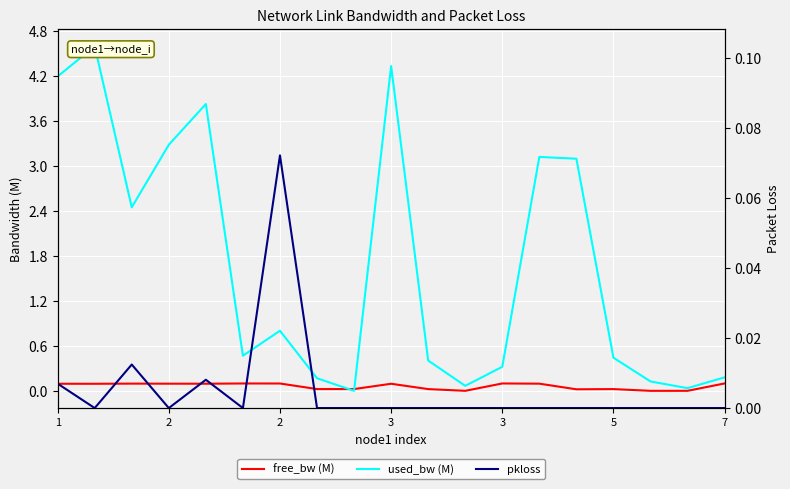

At which category does used_bw (M) reach its first local valley?

2